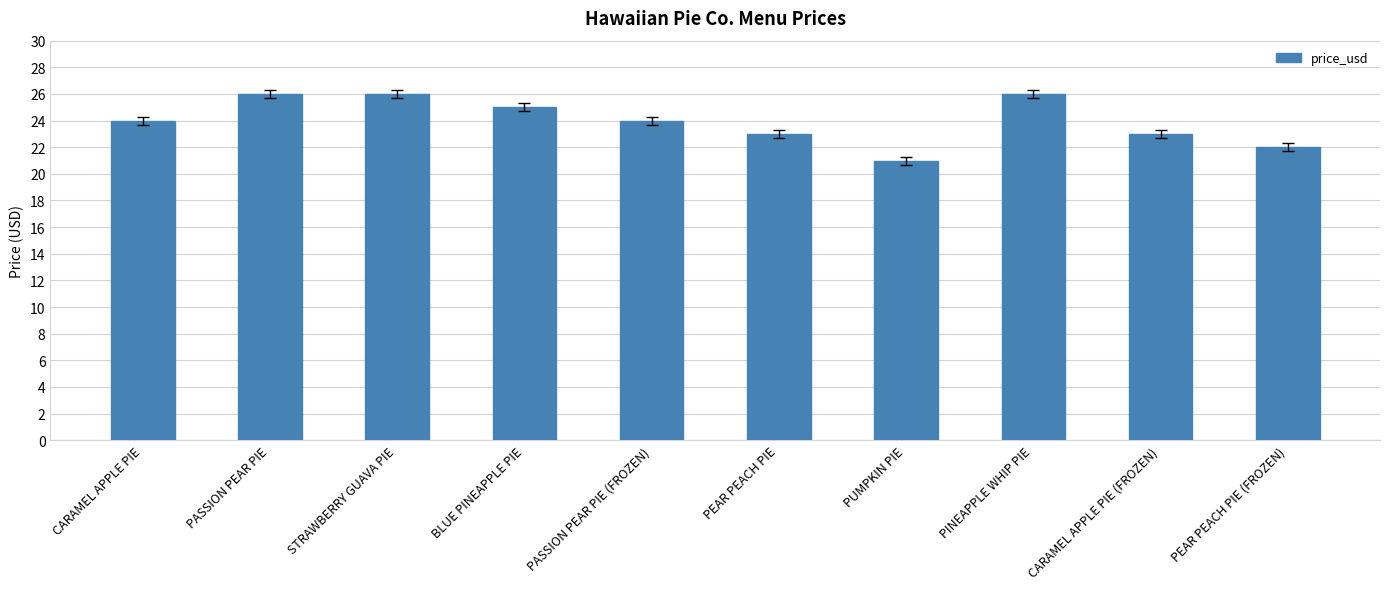

What is the sum of the values at PASSION PEAR PIE and PEAR PEACH PIE (FROZEN)?

48